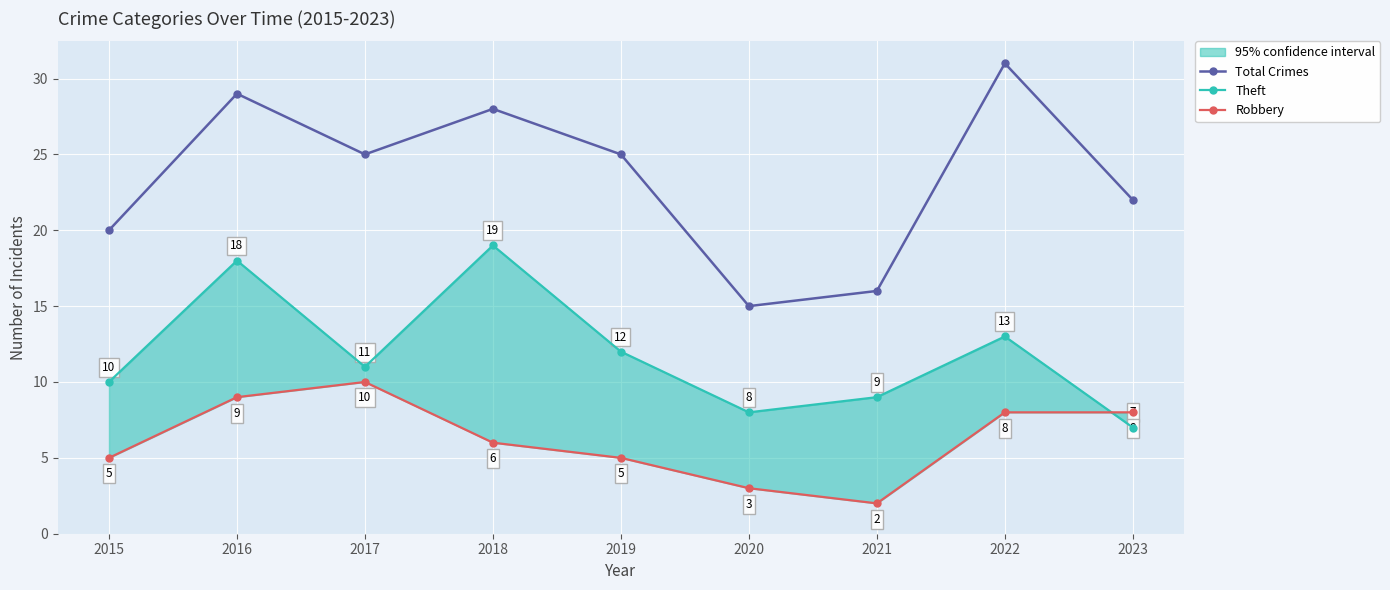

True or false: Total Crimes and Robbery intersect in this chart.

False